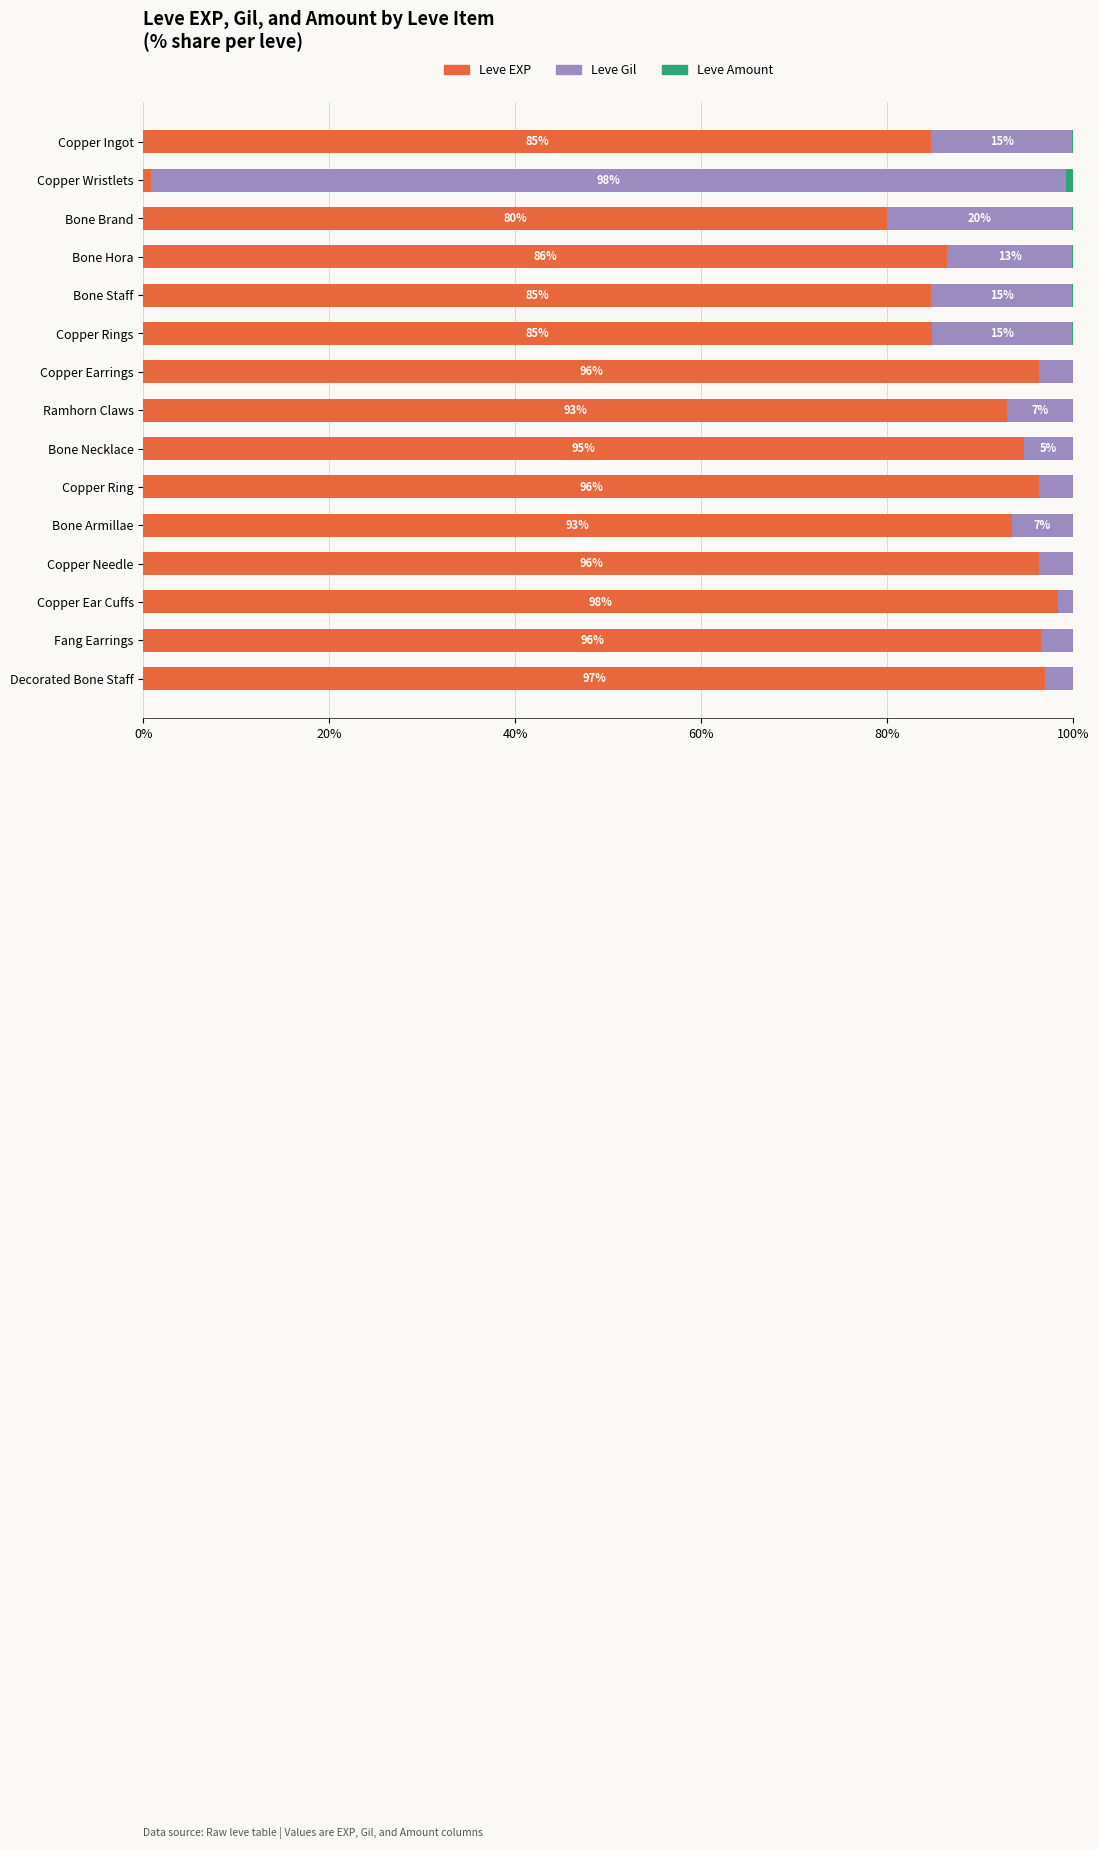

True or false: Leve EXP has a value of 96.3 at Copper Earrings.

True